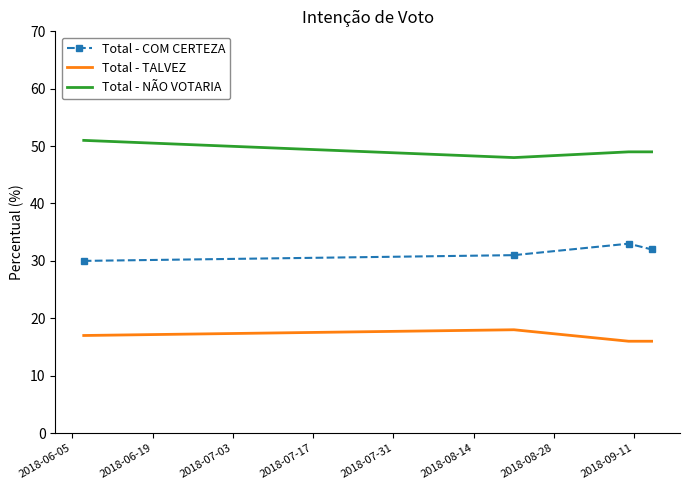

What is the greatest value displayed?

51